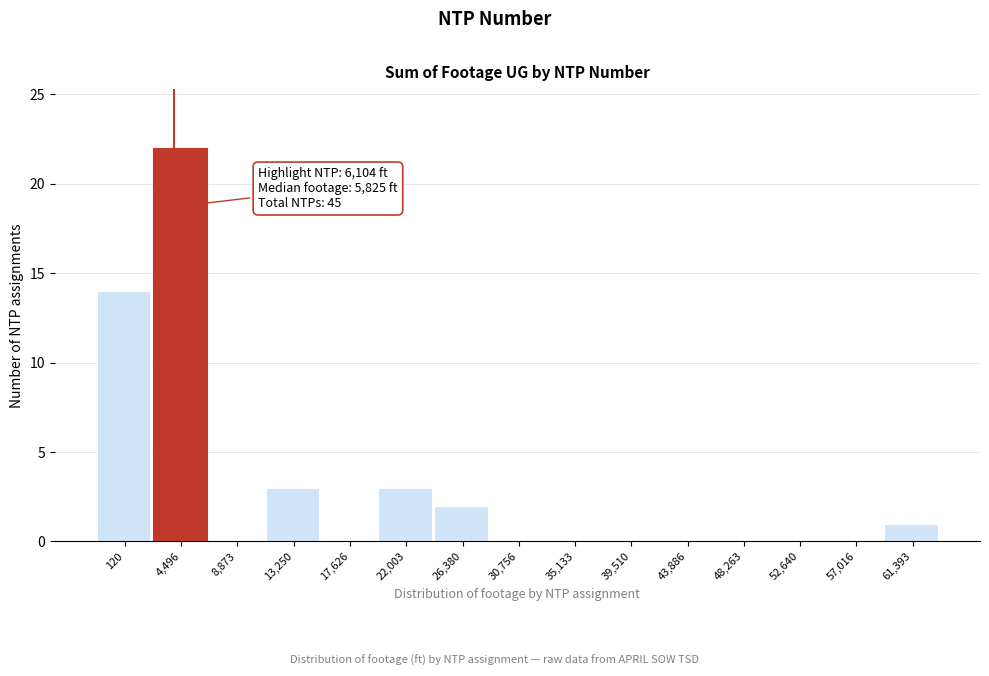

Reading left to right, extract all data points from this chart.

120=14	4,496=22	8,873=0	13,250=3	17,626=0	22,003=3	26,380=2	30,756=0	35,133=0	39,510=0	43,886=0	48,263=0	52,640=0	57,016=0	61,393=1